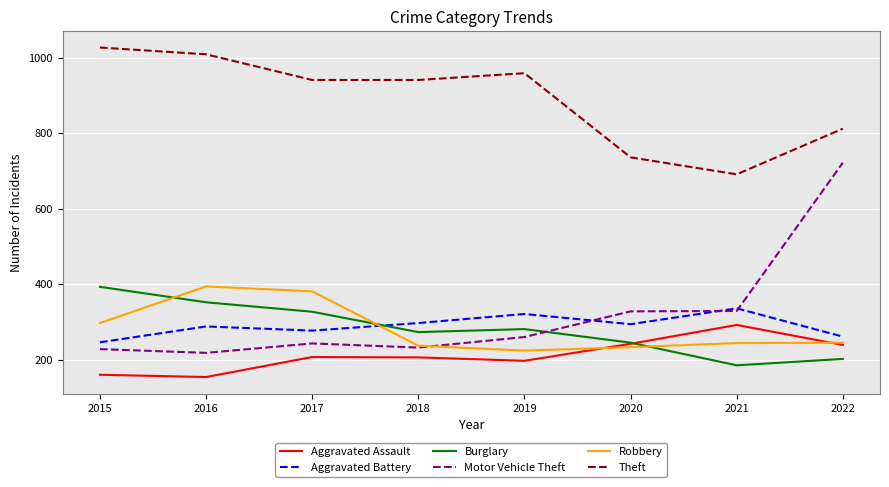

True or false: Theft and Motor Vehicle Theft cross at least once.

False